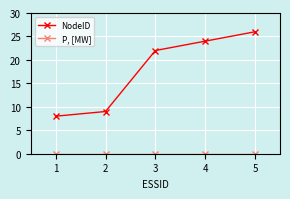

Does the chart have visible grid lines?

Yes